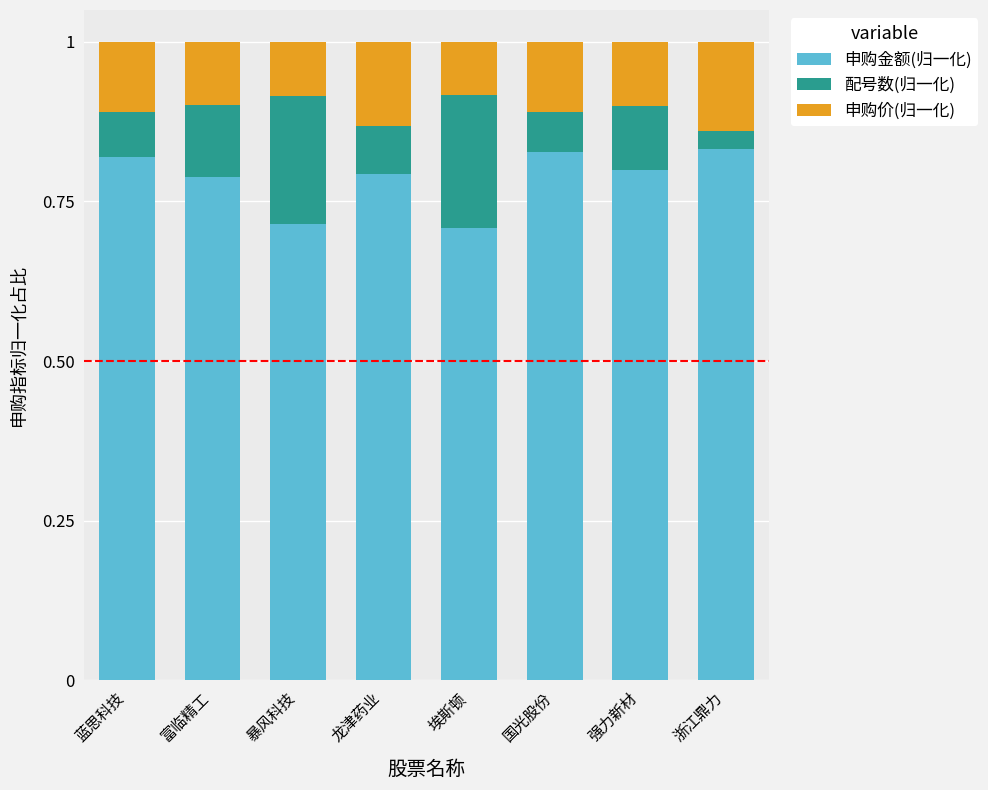

What is the total value across all series at 富临精工?

1.0